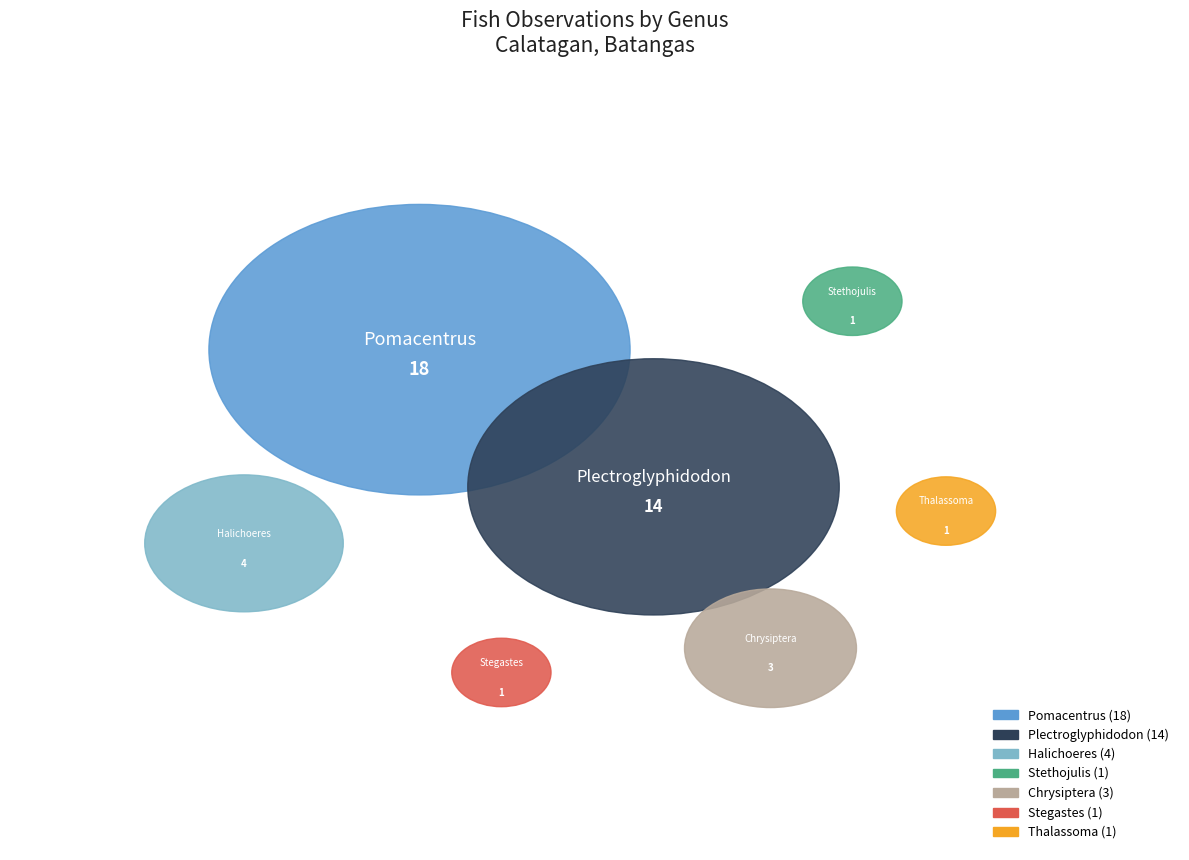

Count the number of slices in the pie.

7